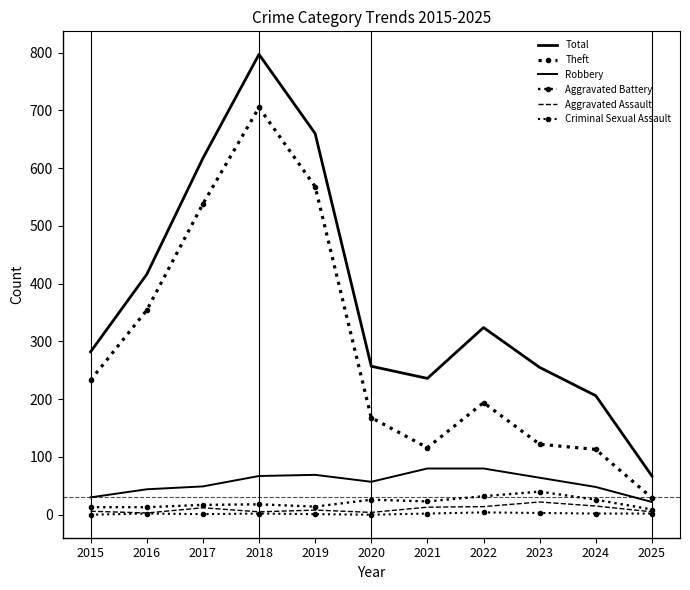

List the labels in order of Aggravated Assault value, smallest first.

2016, 2020, 2018, 2025, 2015, 2019, 2017, 2021, 2022, 2024, 2023